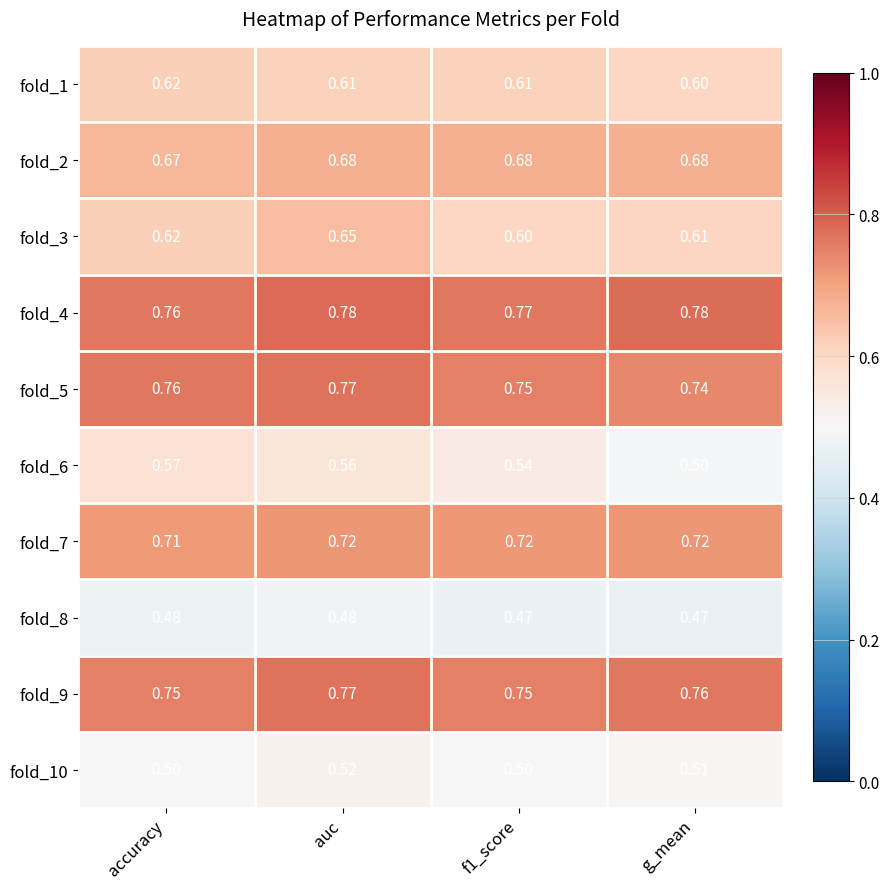

At how many categories does at least one series exceed 0?

4